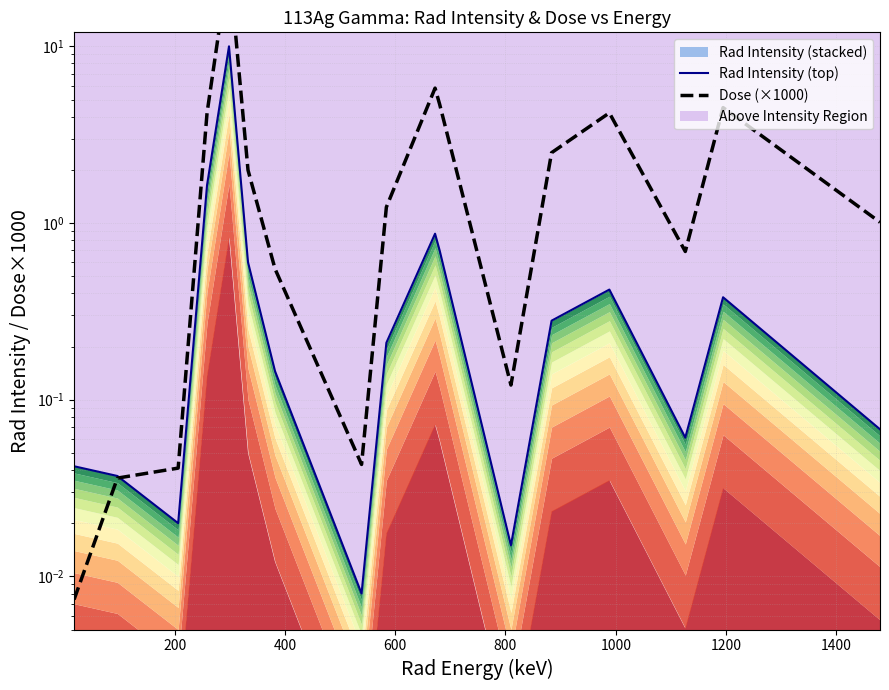

Rank the series by their average value, from lowest to highest.

Rad Intensity, Dose (×1000)